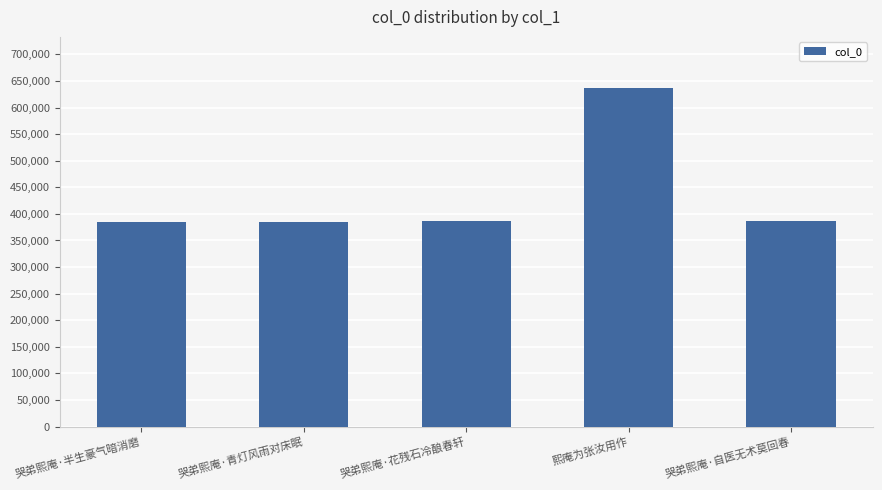

What is the difference between the values at 哭弟熙庵·花残石冷酿春轩 and 熙庵为张汝用作?

250686